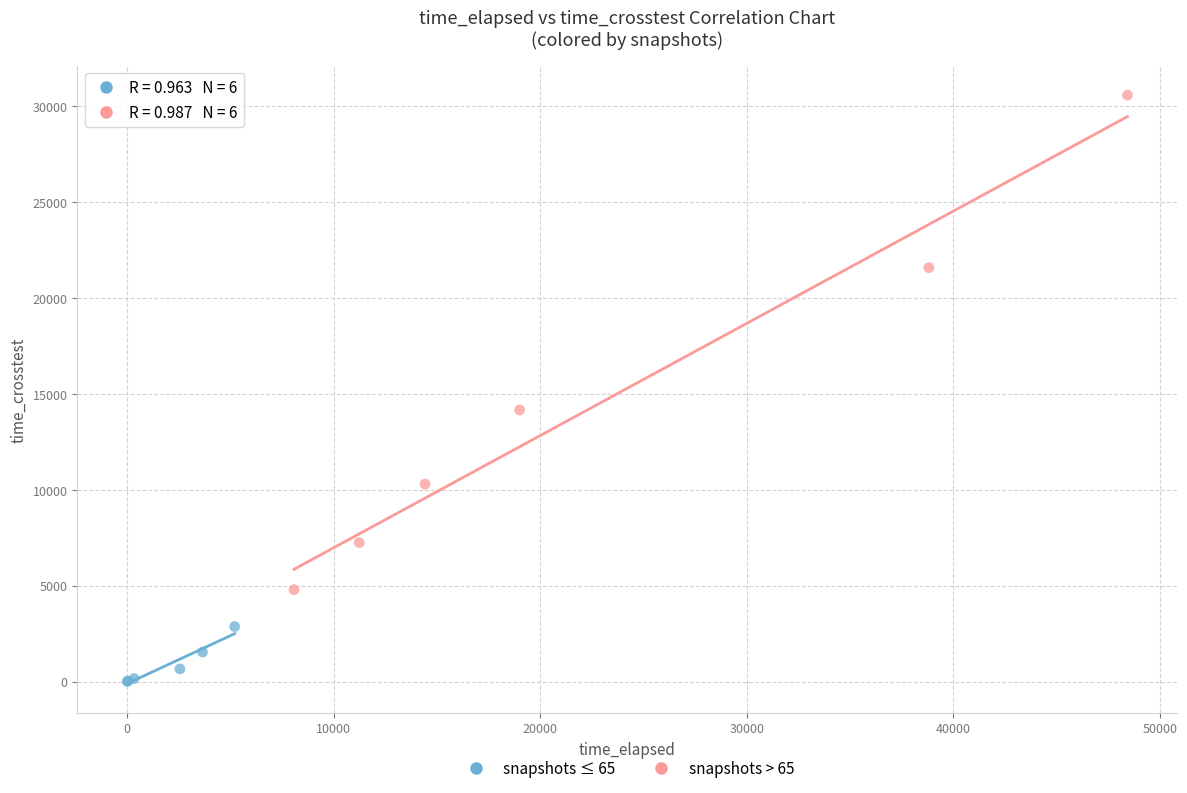

Which series contains the highest Y value?

snapshots > 65